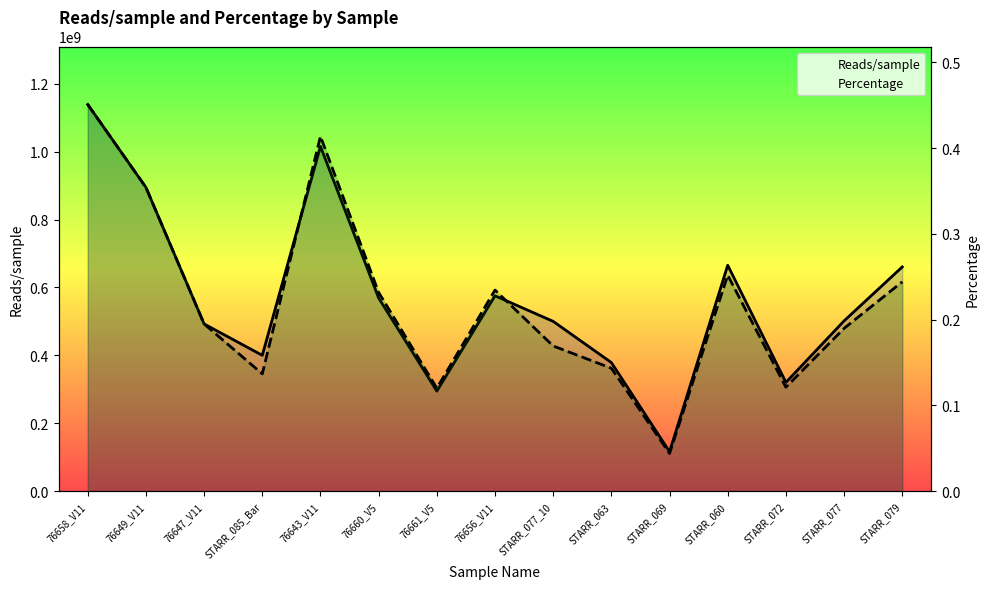

Reading left to right, list all the values displayed in this chart.

Reads/sample: 1138804080.0	894525092.0	492410752.0	400000000.0	1015377309.0	568743034.0	294588051.0	575380525.0	500000000.0	378689976.0	116065700.0	665210897.0	320259621.0	501445368.0	660324861.0
Percentage: 0.5	0.4	0.2	0.1	0.4	0.2	0.1	0.2	0.2	0.1	0.0	0.3	0.1	0.2	0.2